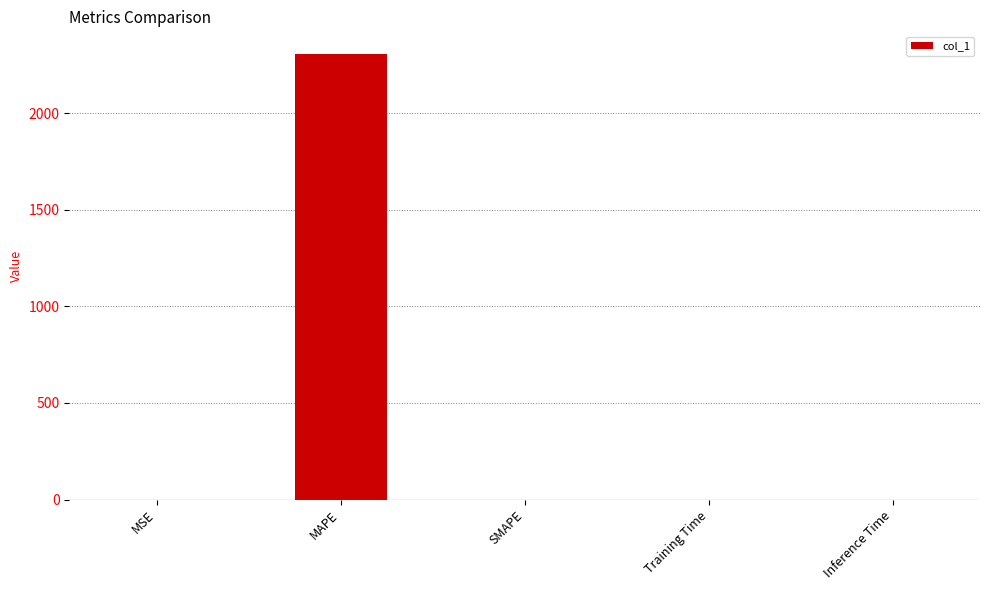

What is the change in value from MAPE to Training Time?

-2308.2